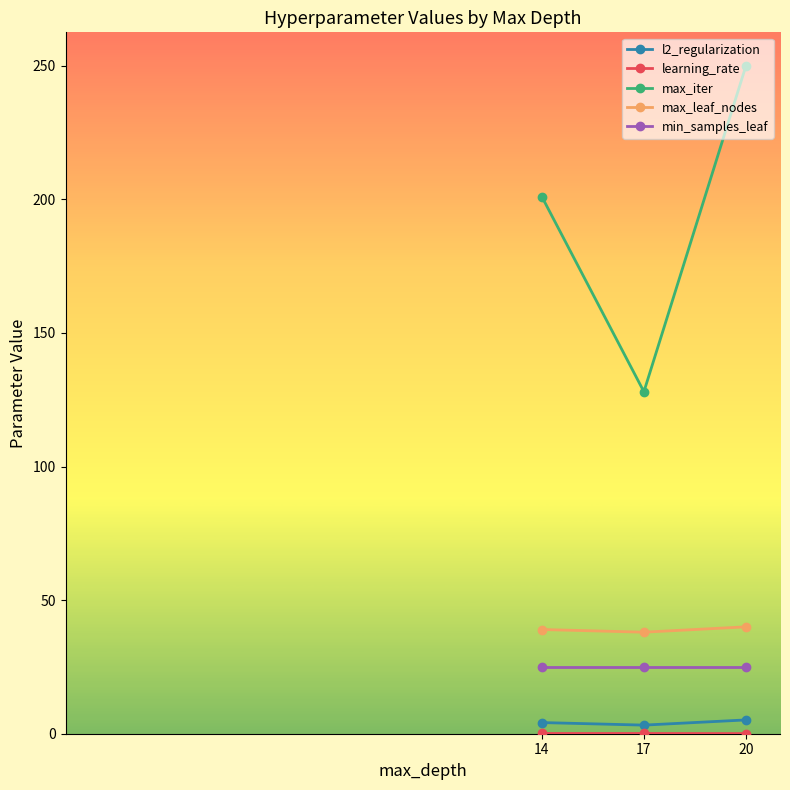

Is it true that max_leaf_nodes equals 40.0 at 20?

True